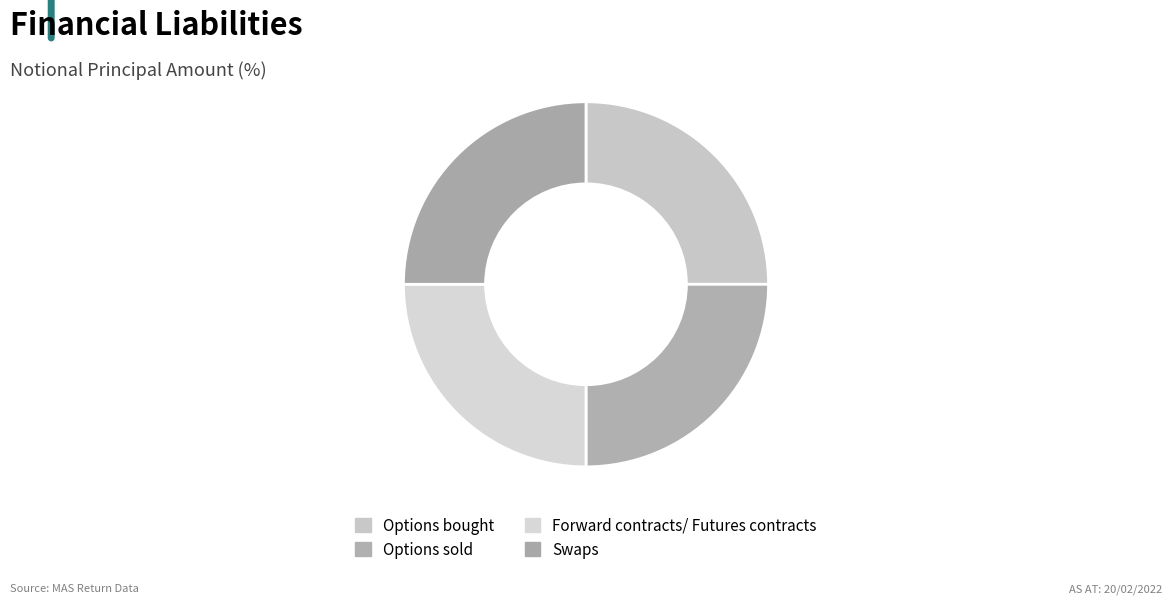

How many segments does this pie chart have?

4